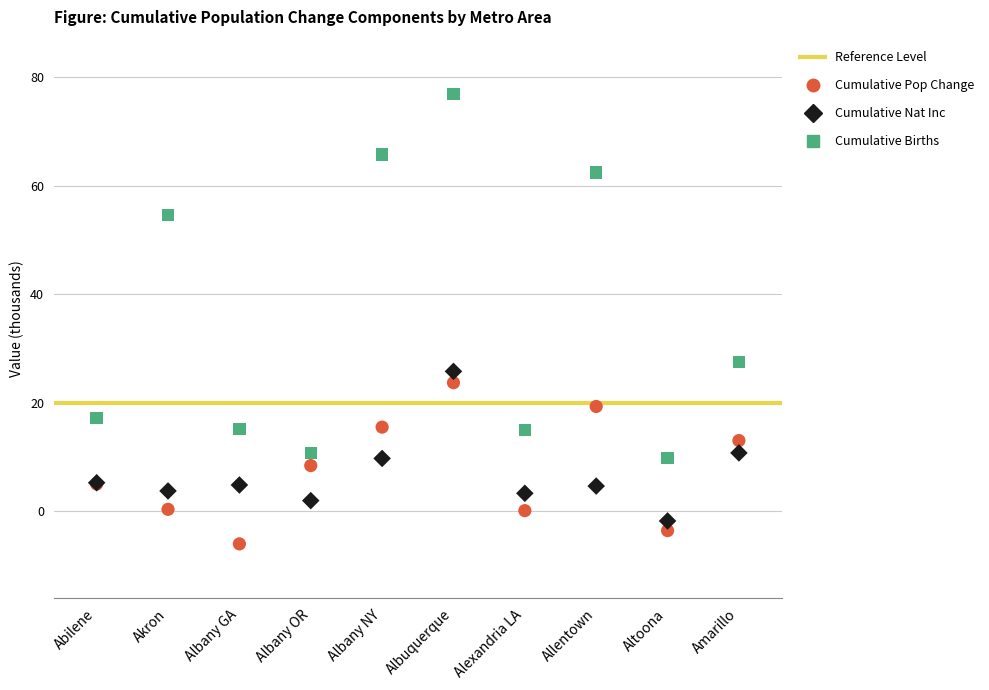

Which series has the widest spread of Y values?

Cumulative Births